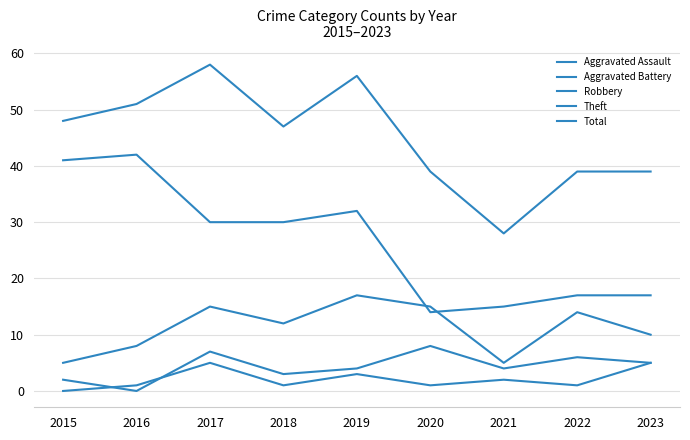

How many lines are shown in the chart?

5